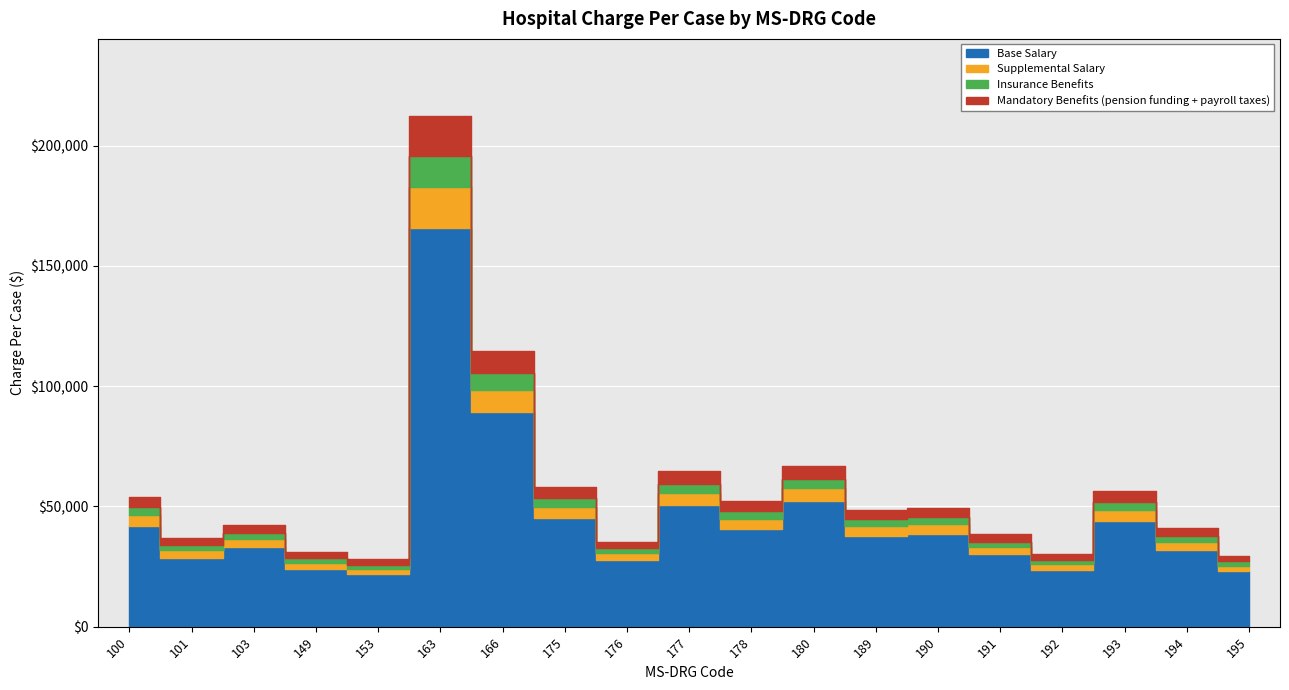

Is it true that the value at 189 is 67126.4?

False